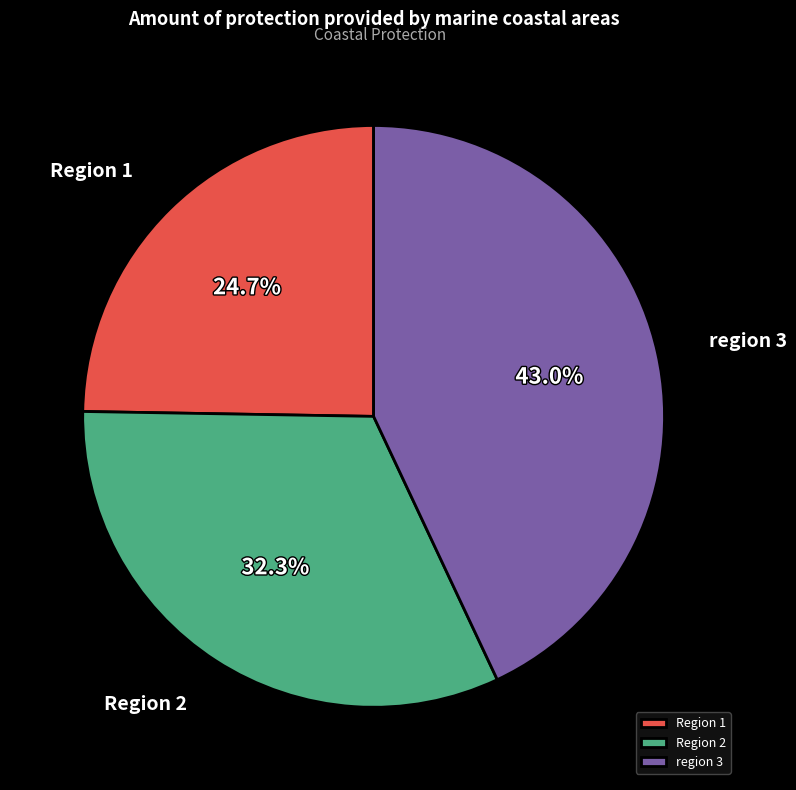

What percentage is the Region 2 slice, to the nearest percent?

32%